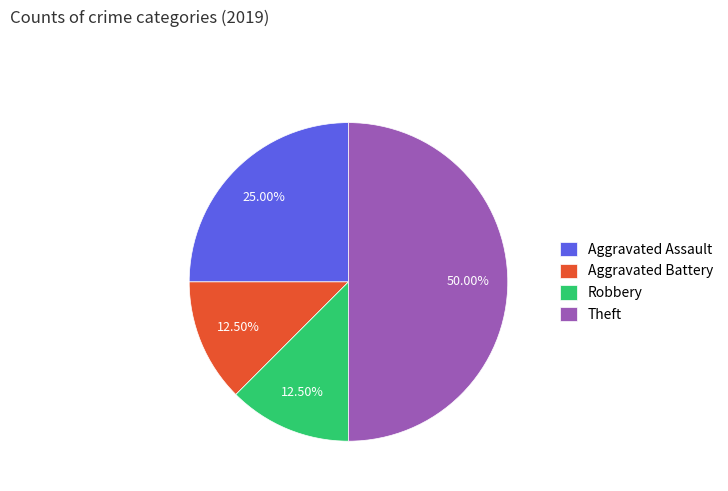

What is the largest slice in the pie chart?

Theft